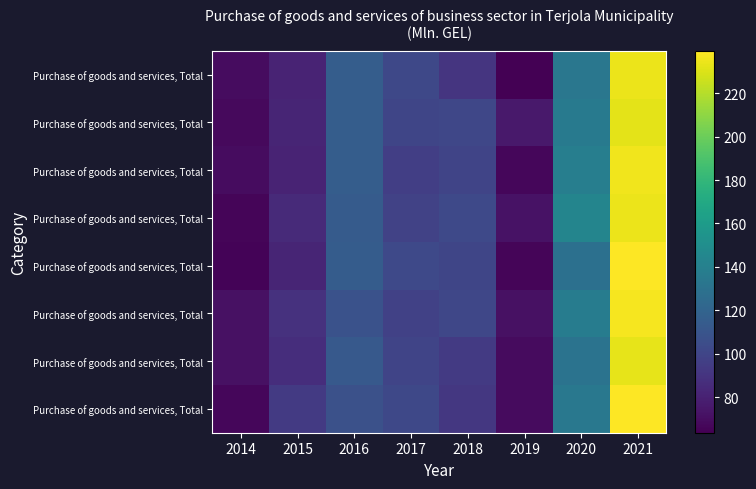

What is the difference between the highest and lowest values at 2016?

8.7